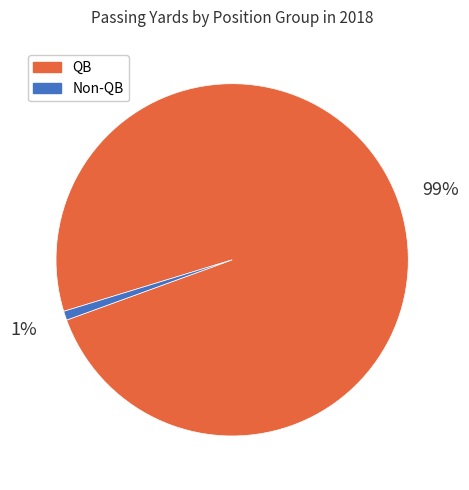

To the nearest percent, what is the average slice percentage?

50%